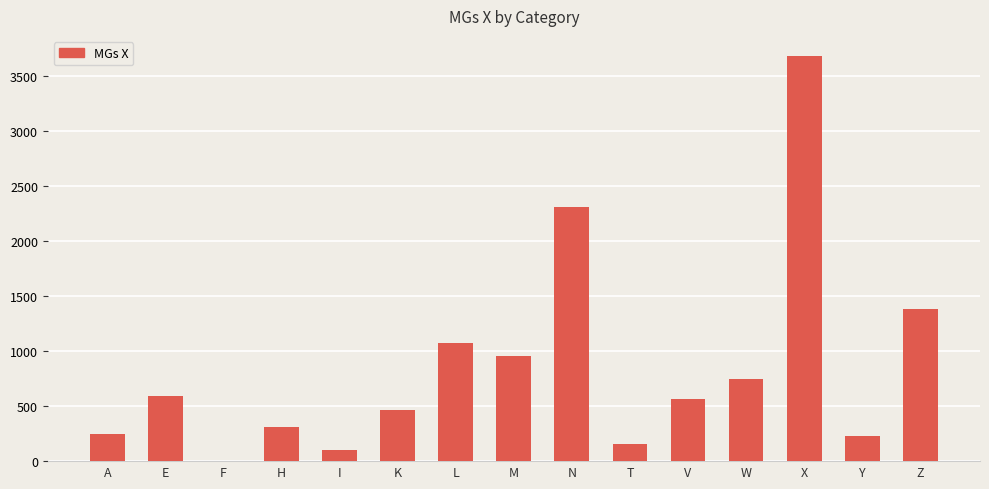

Which label corresponds to the largest value in the chart?

X